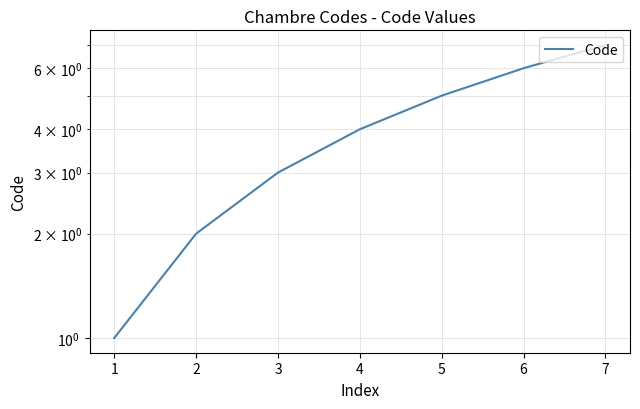

What is the smallest value displayed?

1